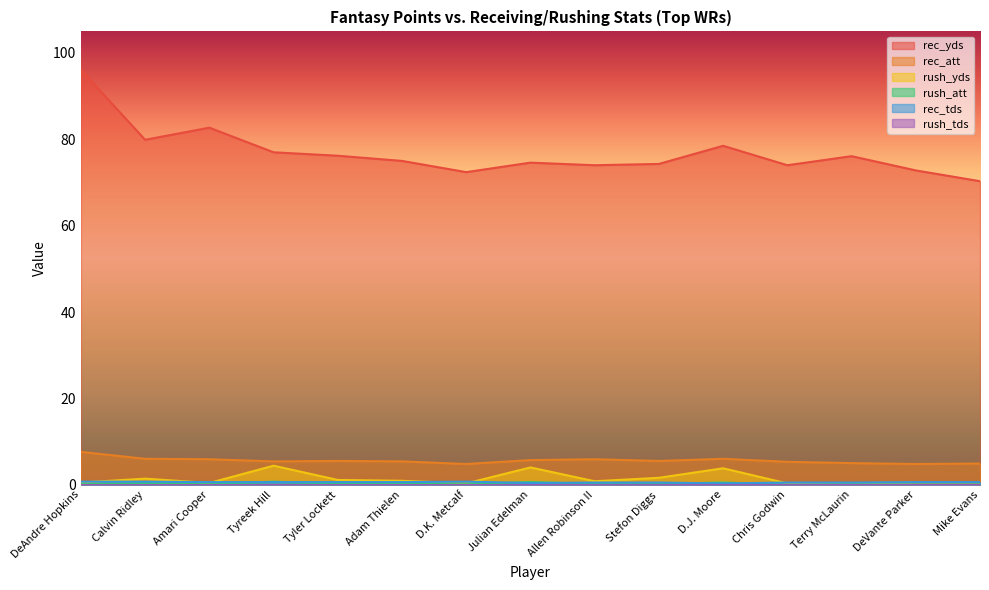

What is the approximate value of rec_yds at DeAndre Hopkins?

96.1